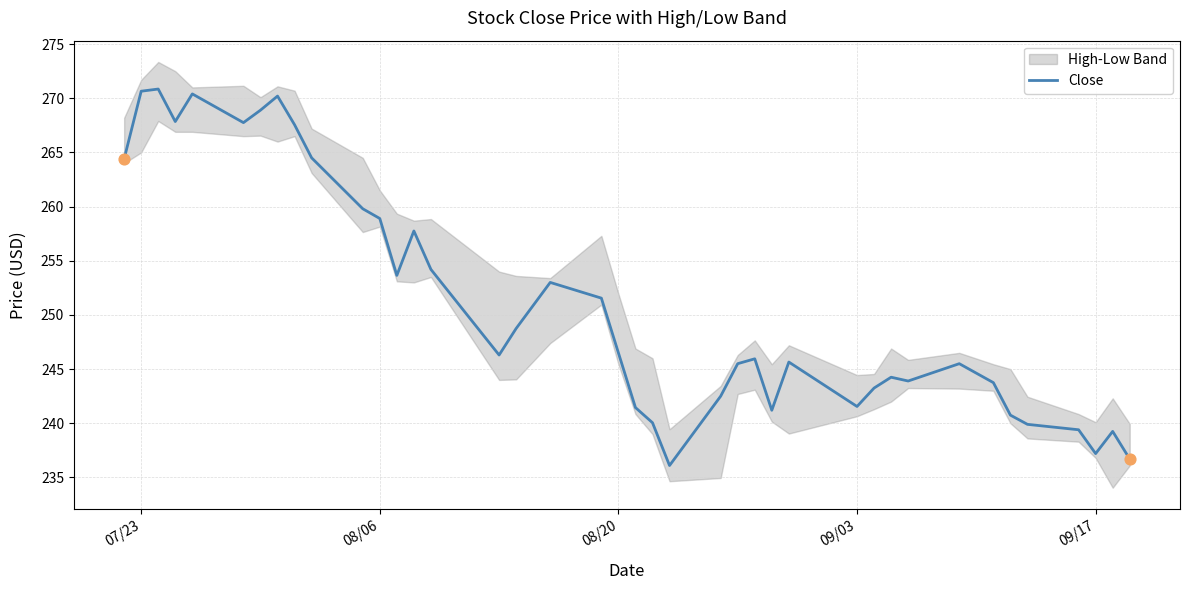

What is the minimum value for Close?

236.1